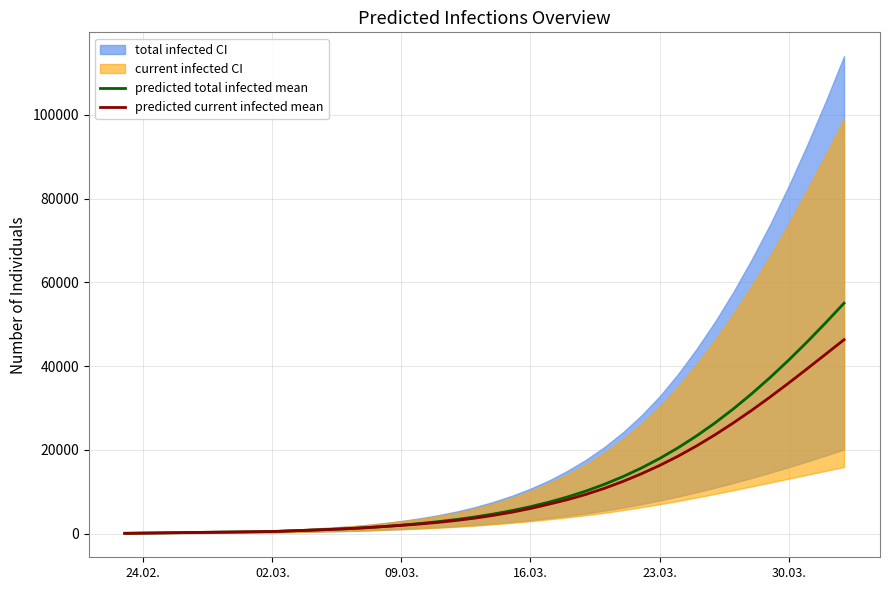

List the series in order of their overall mean, highest first.

predicted total infected mean, predicted current infected mean